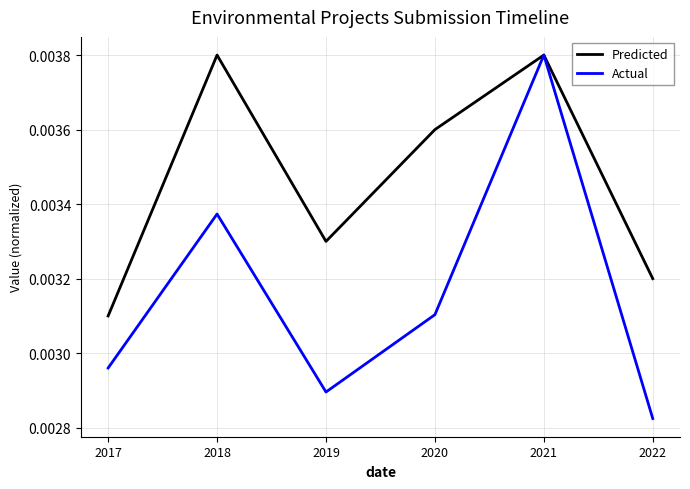

Does the chart display data point markers on the line(s)?

No